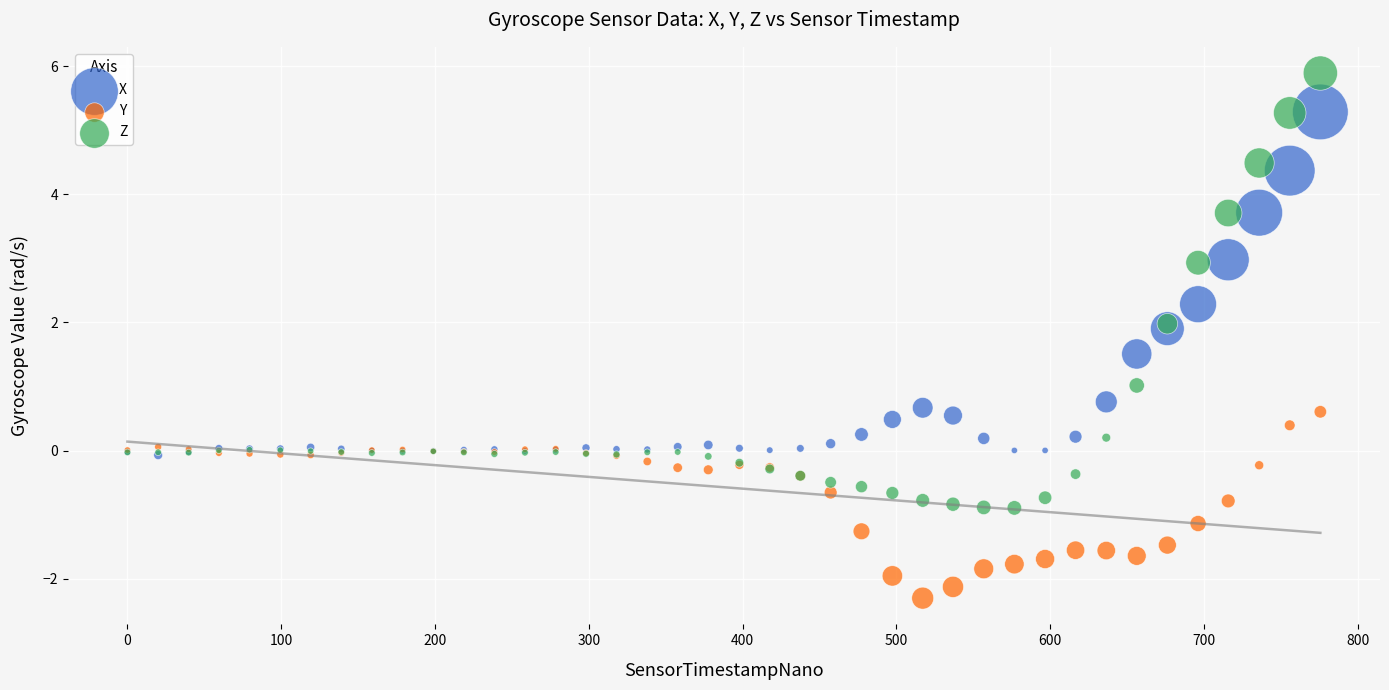

What are all the series names shown in the legend?

X, Y, Z